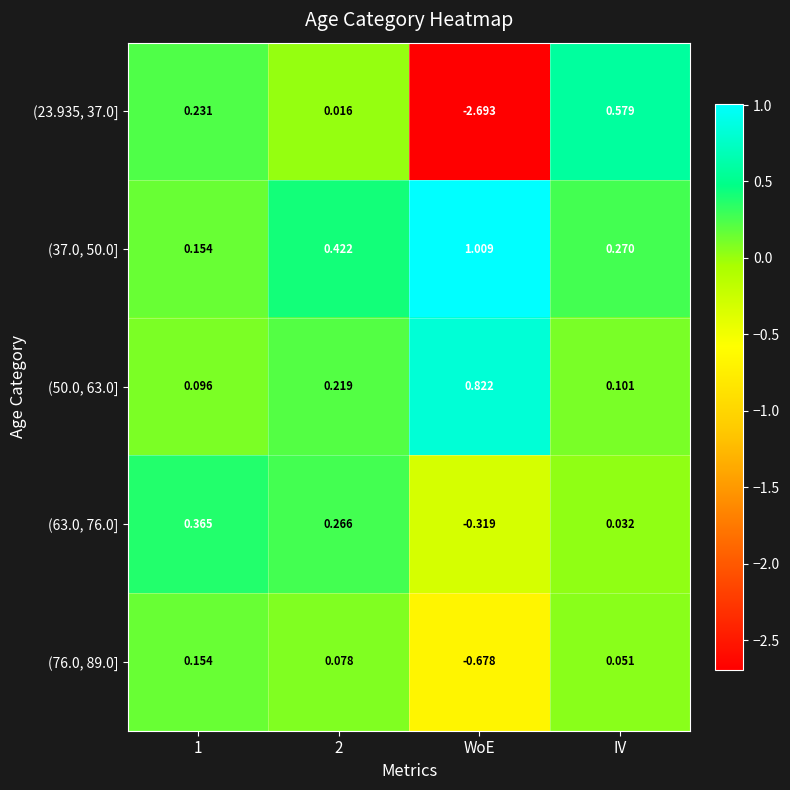

Where is (76.0, 89.0] nearest to the value 0?

IV